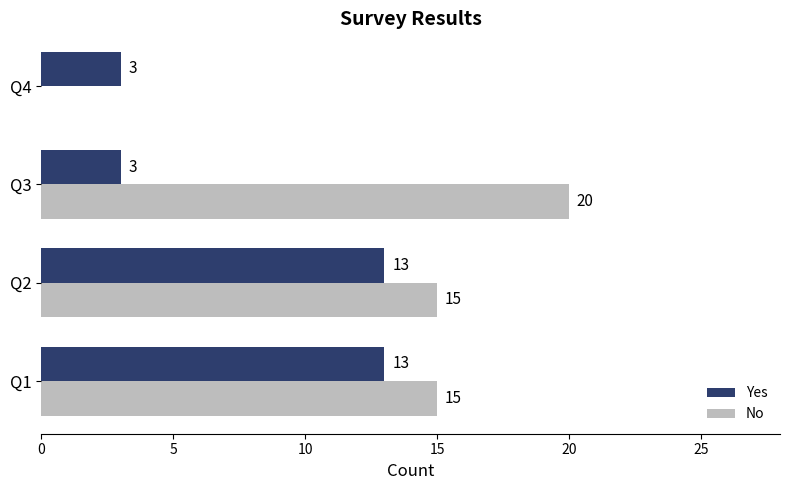

Which series changed the most between Q1 and Q3?

Yes